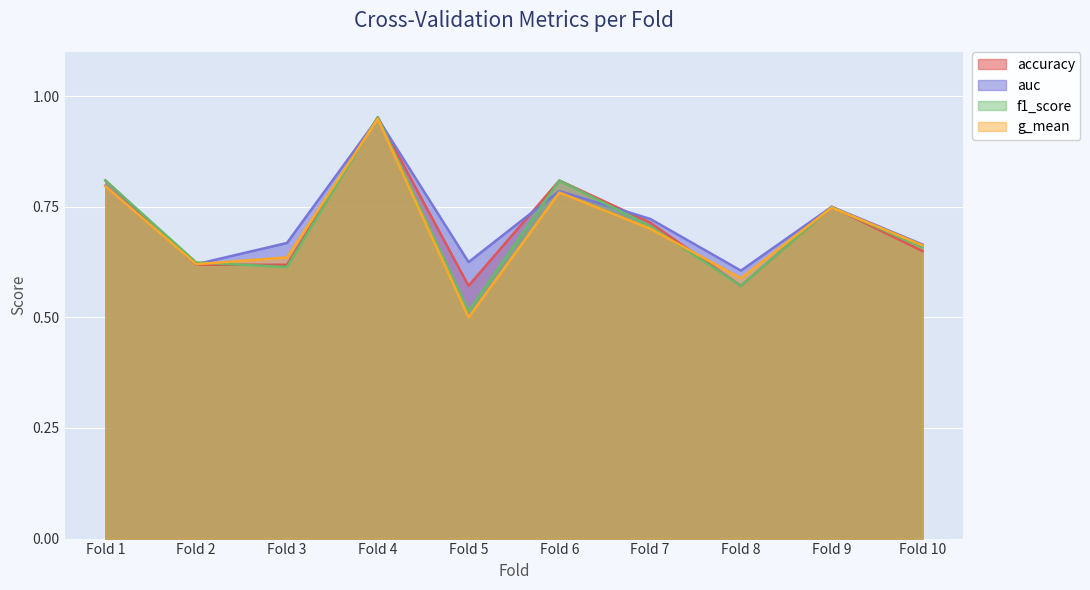

At which category does the chart reach its peak across all series?

Fold 4